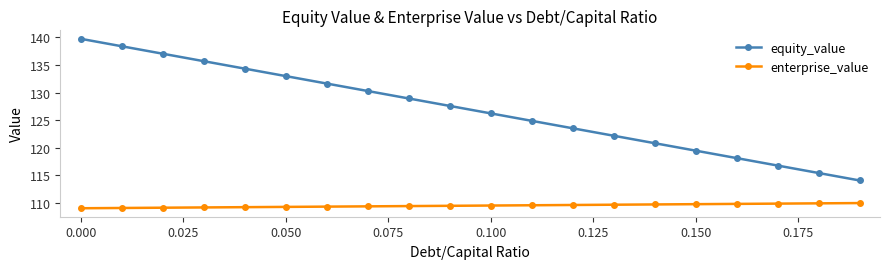

Which series has the widest spread of values?

equity_value